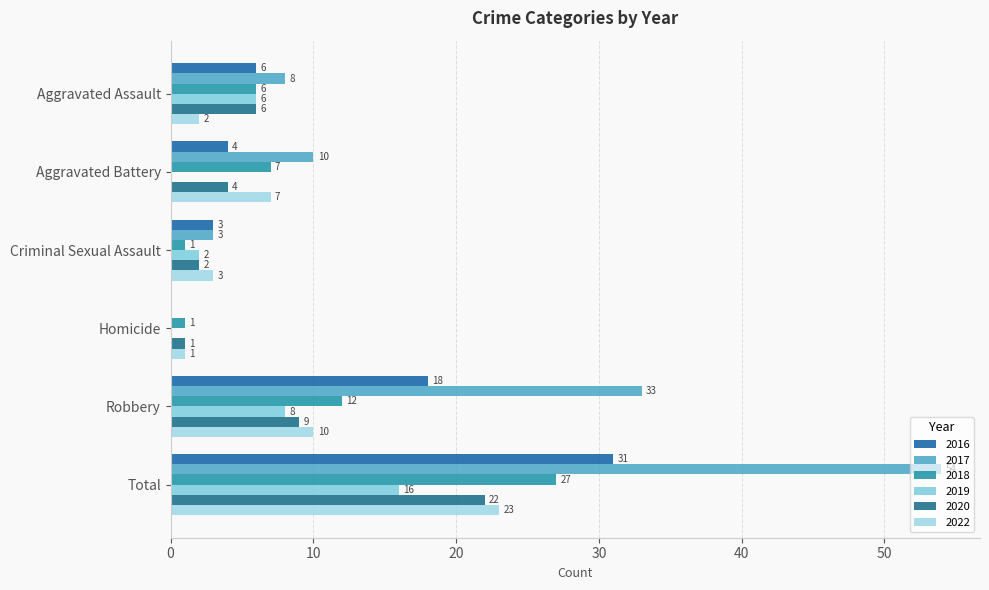

Count the number of categories in the chart.

6